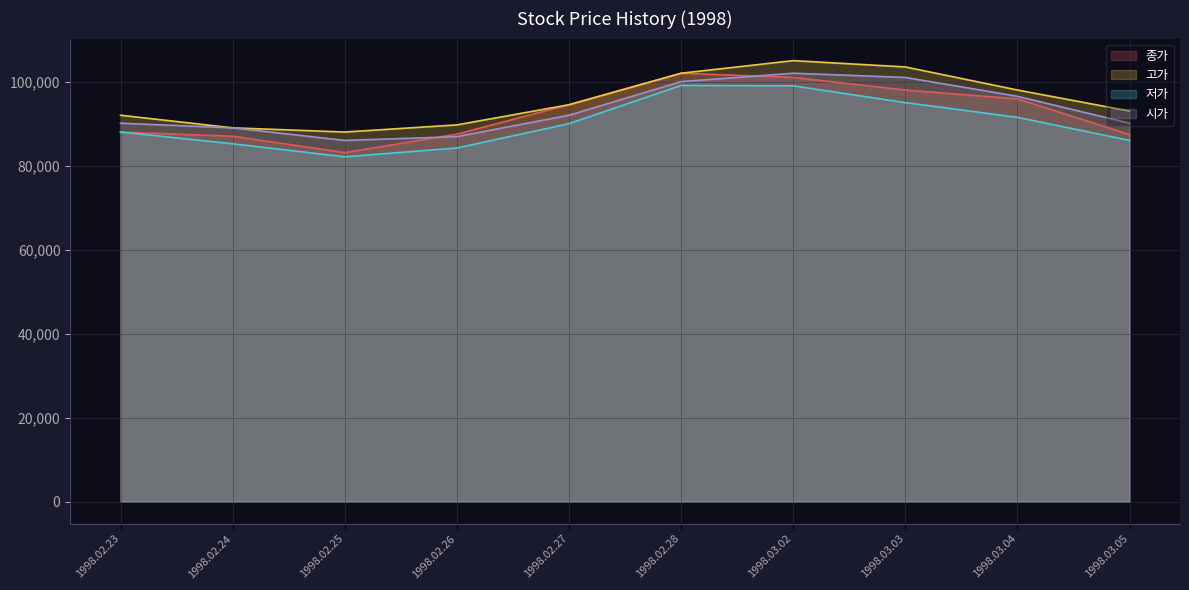

What are all the series names shown in the legend?

종가, 고가, 저가, 시가